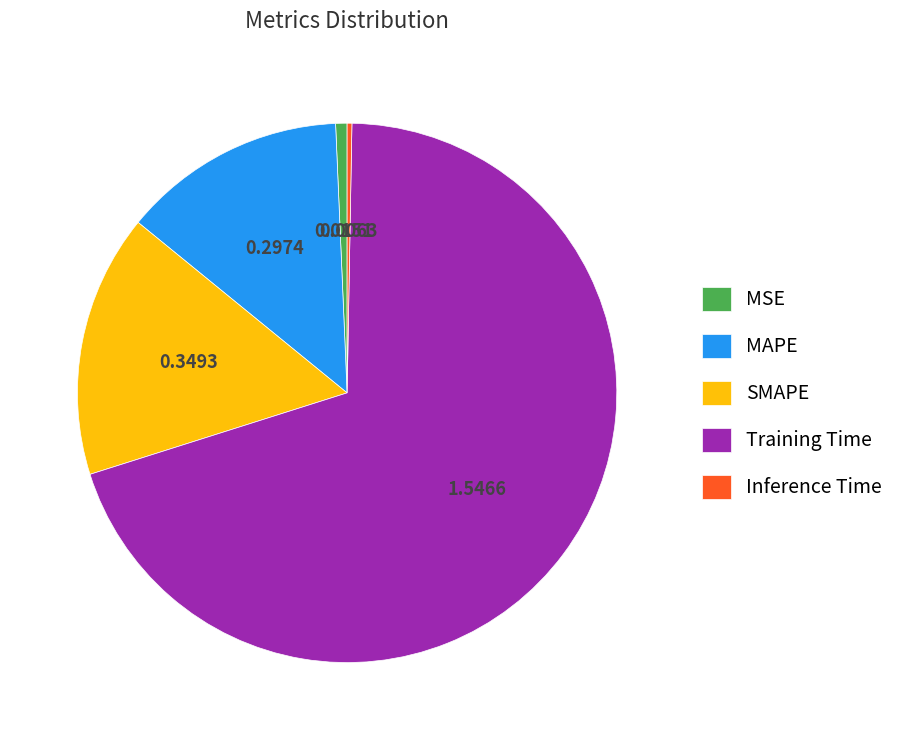

Count the number of slices in the pie.

5